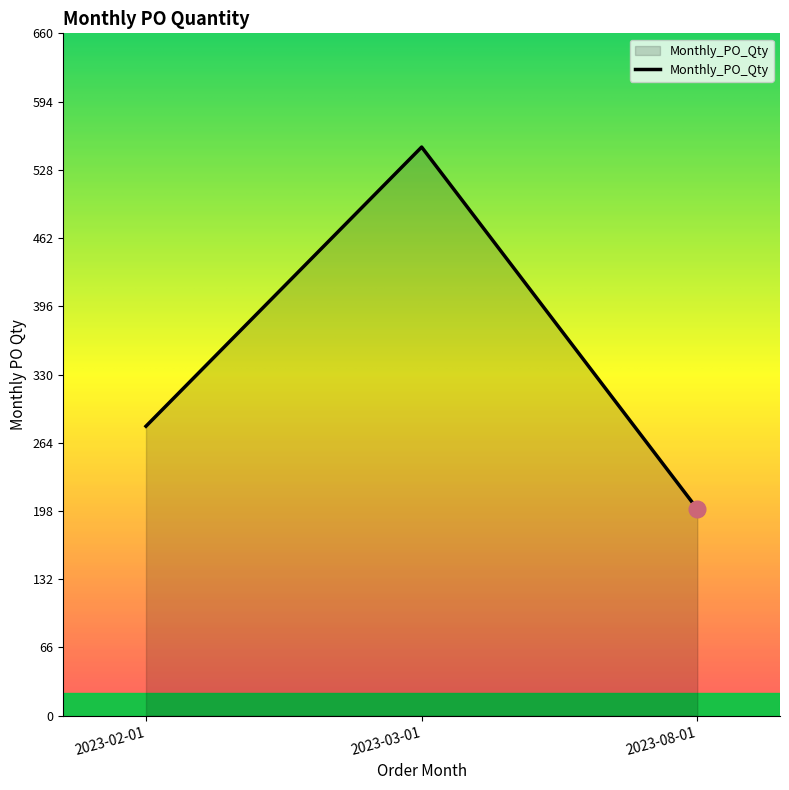

True or false: the data shows 550 at 2023-03-01.

True